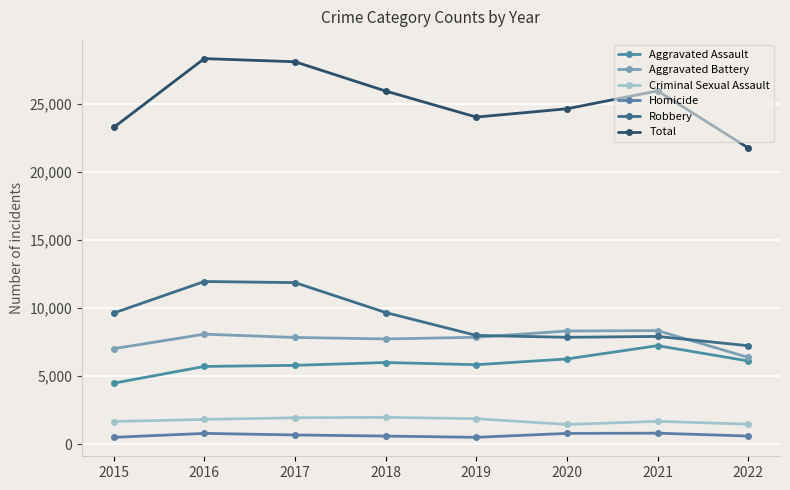

Rank the series at 2020 from highest to lowest value.

Total, Aggravated Battery, Robbery, Aggravated Assault, Criminal Sexual Assault, Homicide